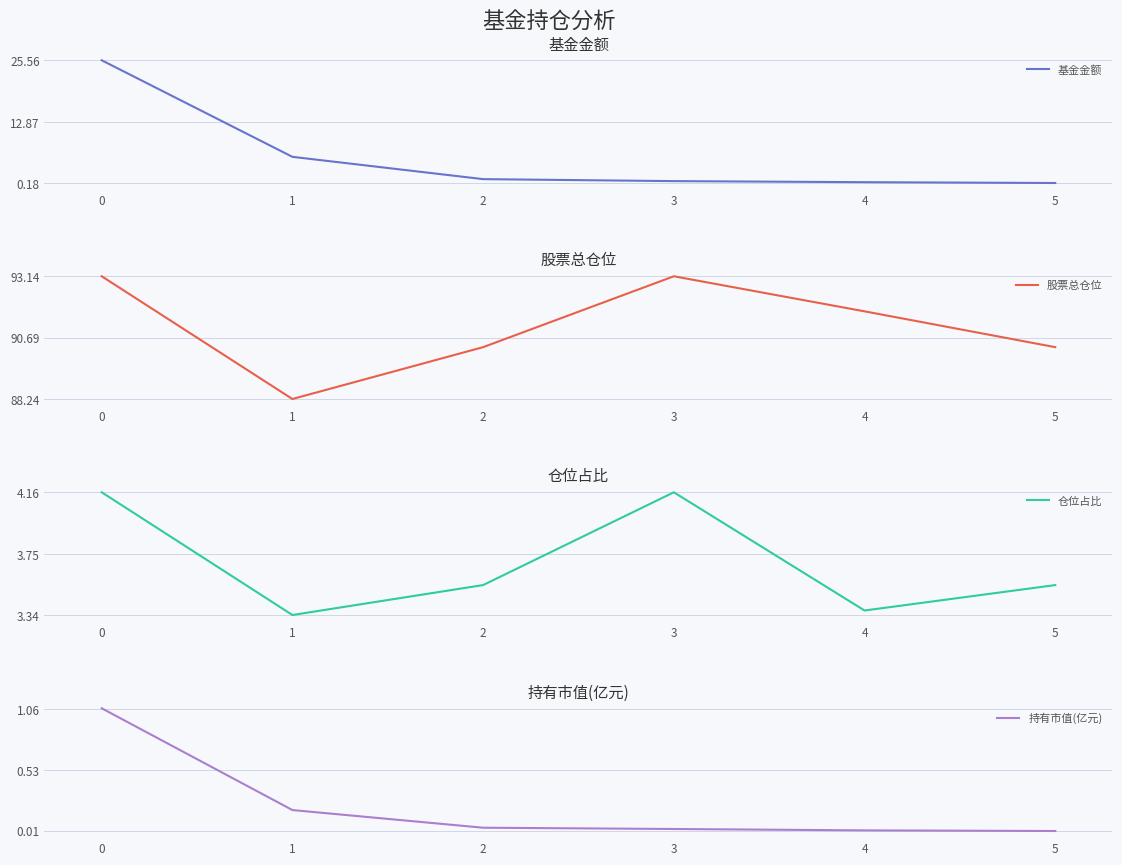

Which series ends up on top after the final intersection of 仓位占比 and 基金金额?

仓位占比